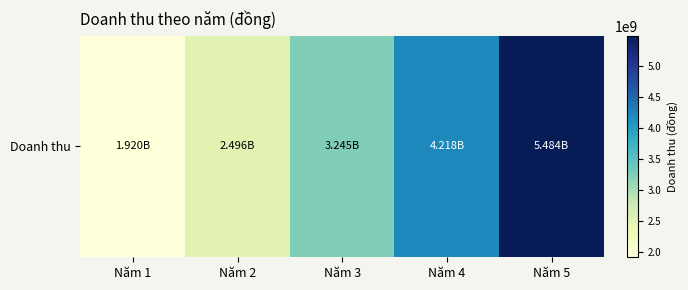

At which category does the chart reach its minimum across all series?

Năm 1